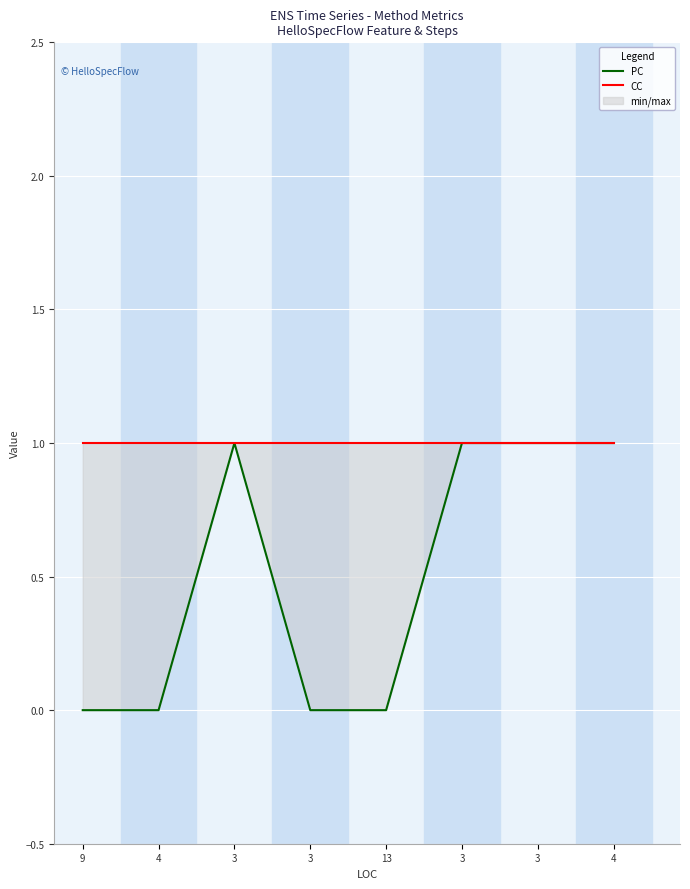

Where is CC nearest to the value 1?

9